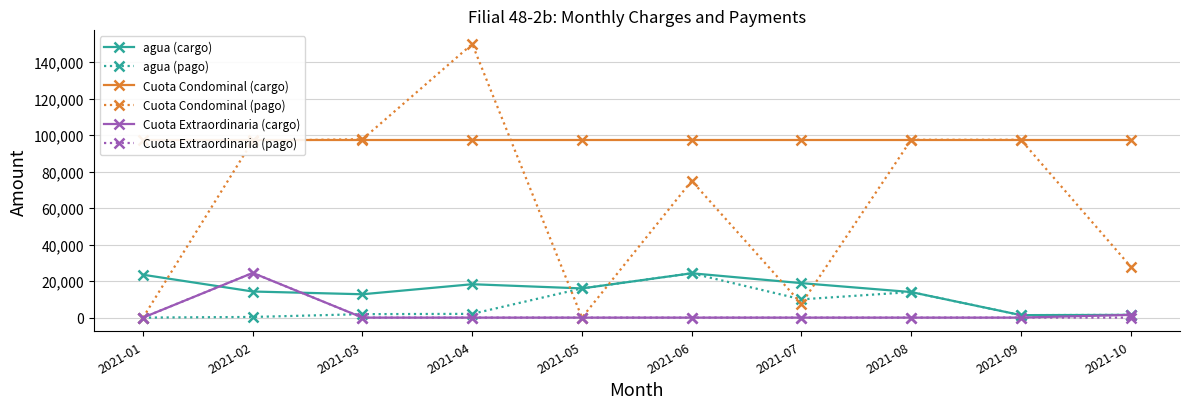

The Cuota Extraordinaria (pago) series shows -14945 at 2021-05. True or false?

False